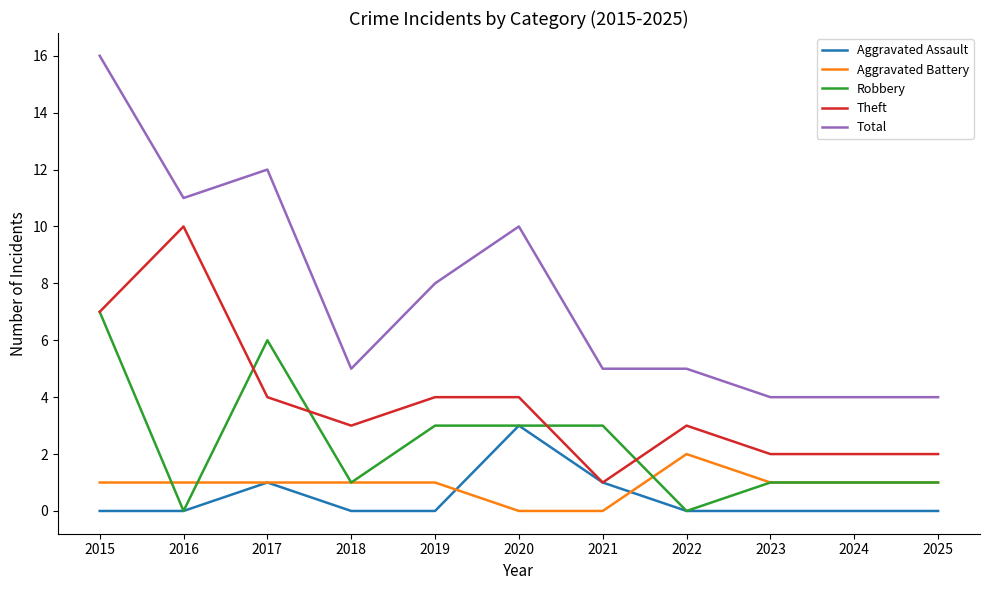

Which series has the widest spread of values?

Total